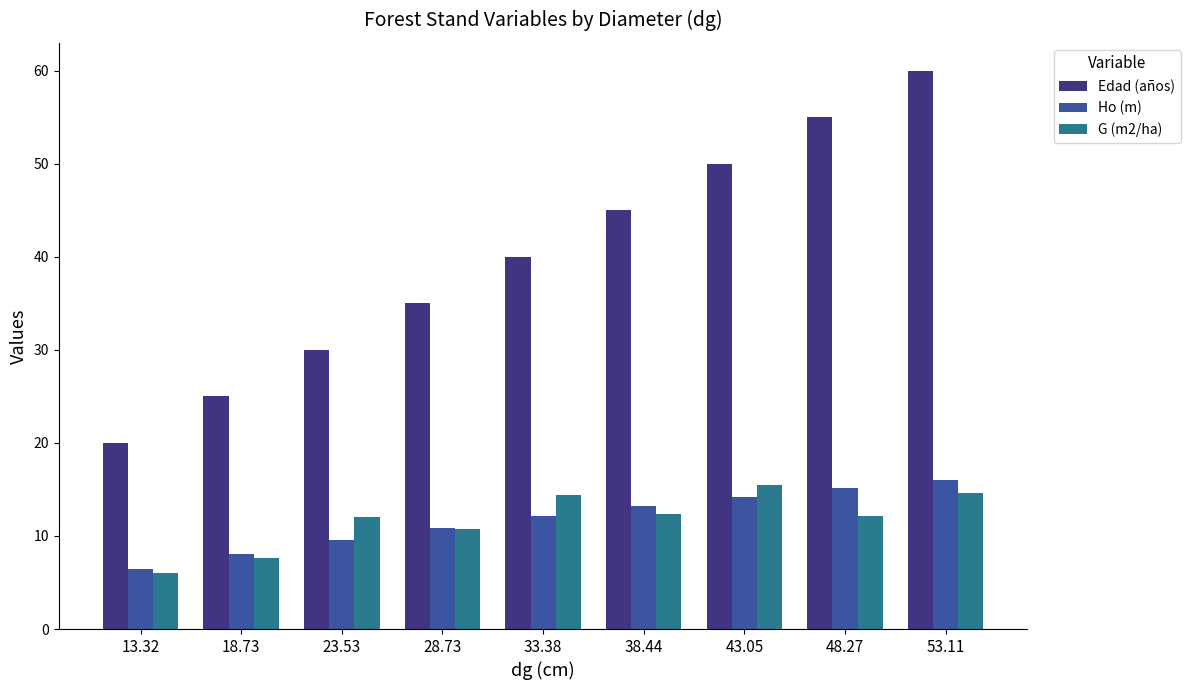

Is it true that Ho (m) equals 10.9 at 28.73?

True